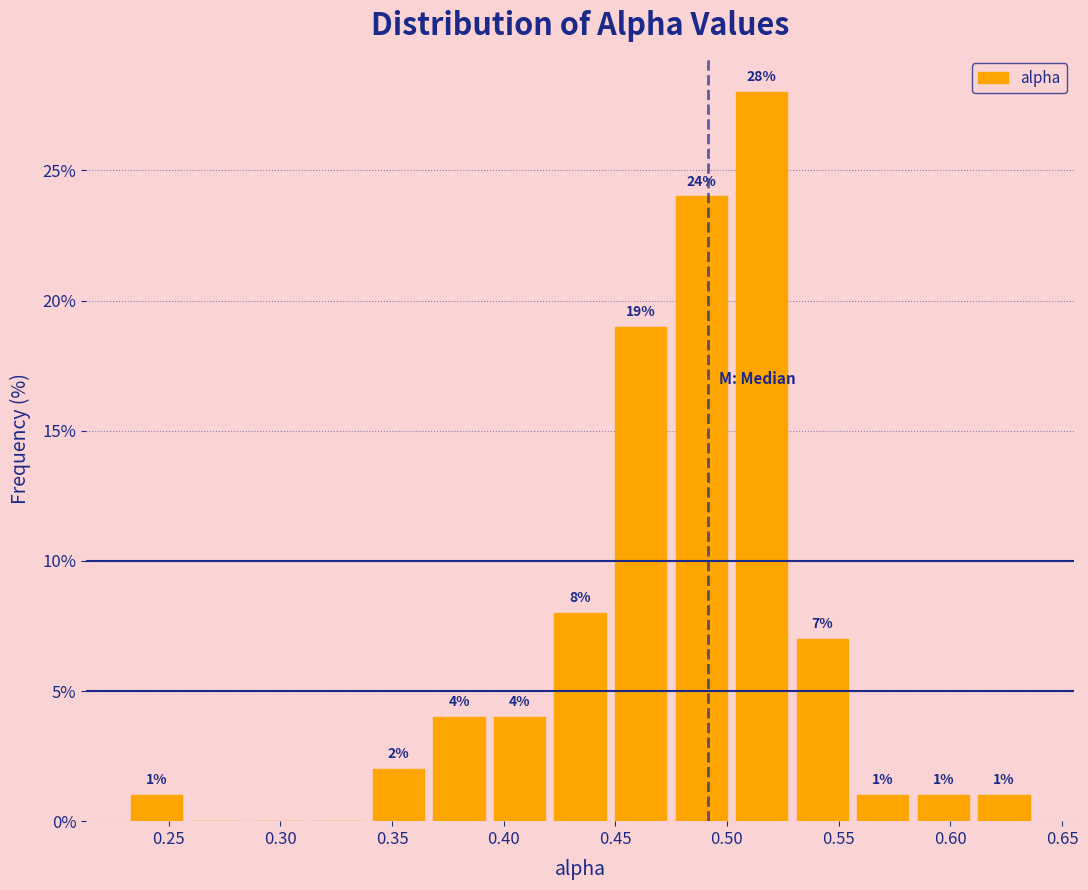

Over which range of the x-axis is the bar tallest?

0.500 to 0.530